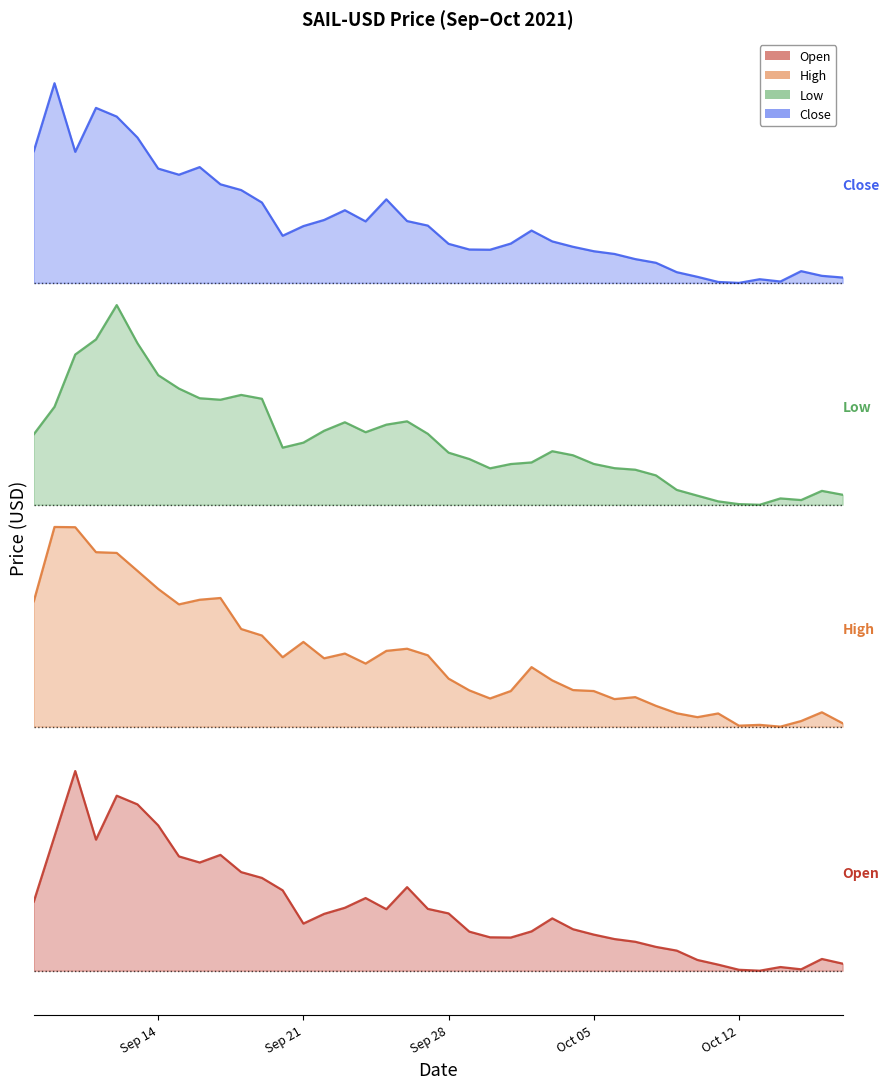

Count the Close values in the range 1 to 2.

40